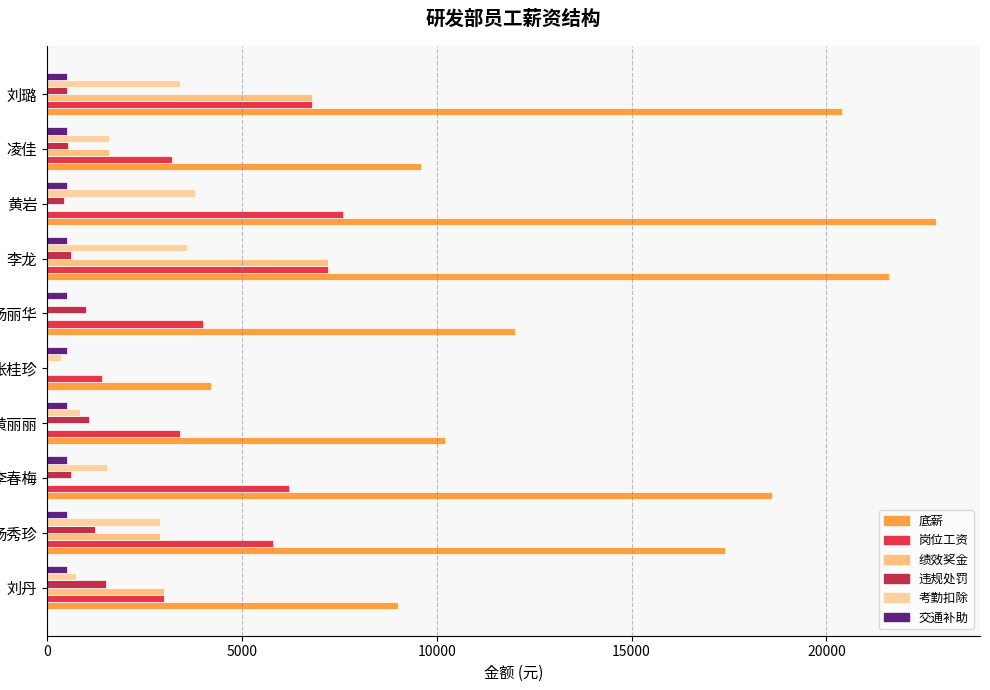

How many categories are shown in the chart?

10